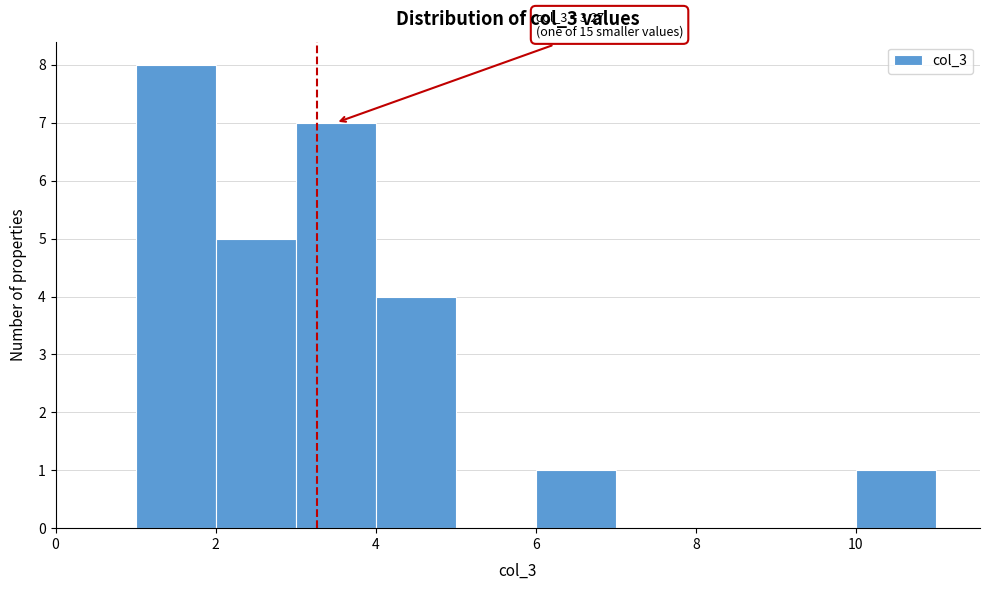

Over which range of the x-axis is the bar tallest?

1 to 2